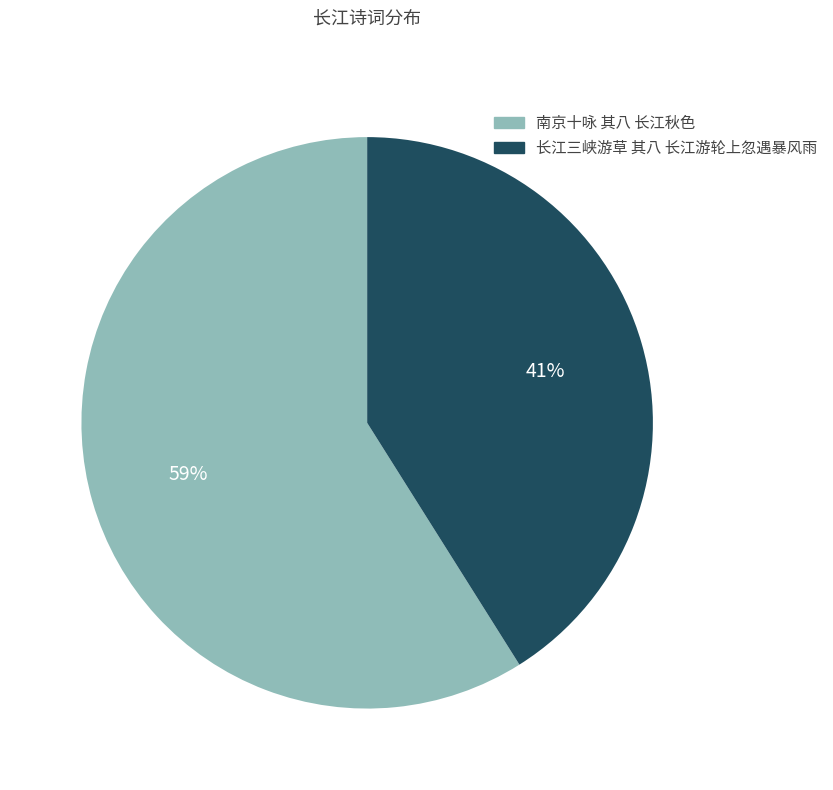

Between 南京十咏 其八 长江秋色 and 长江三峡游草 其八 长江游轮上忽遇暴风雨, which is larger?

南京十咏 其八 长江秋色